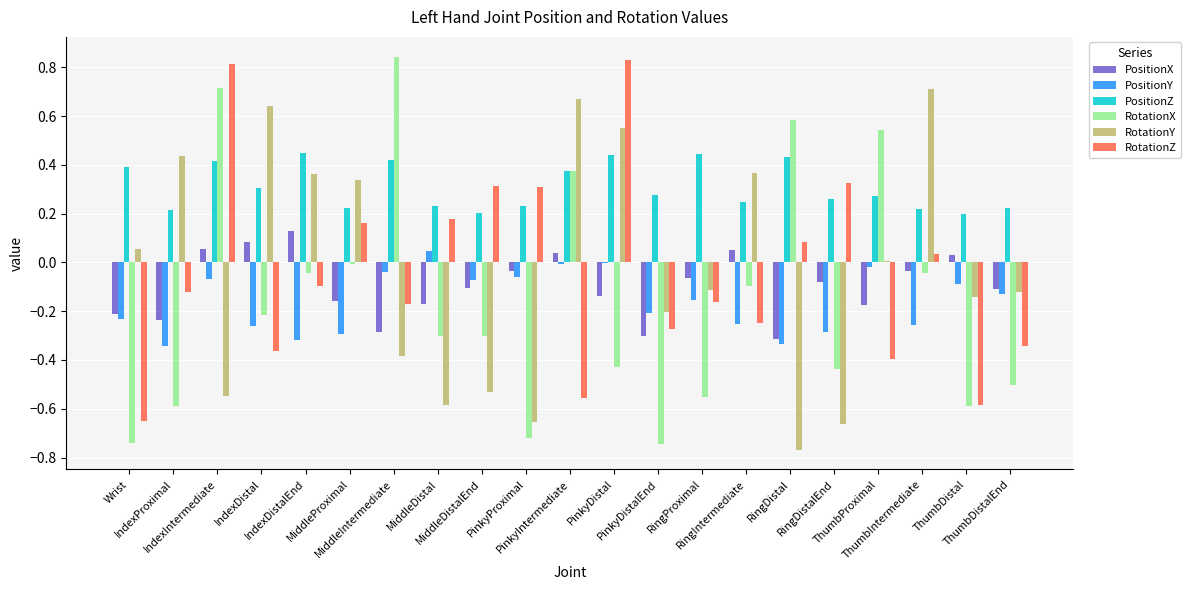

Which series has the largest total across all categories?

PositionZ